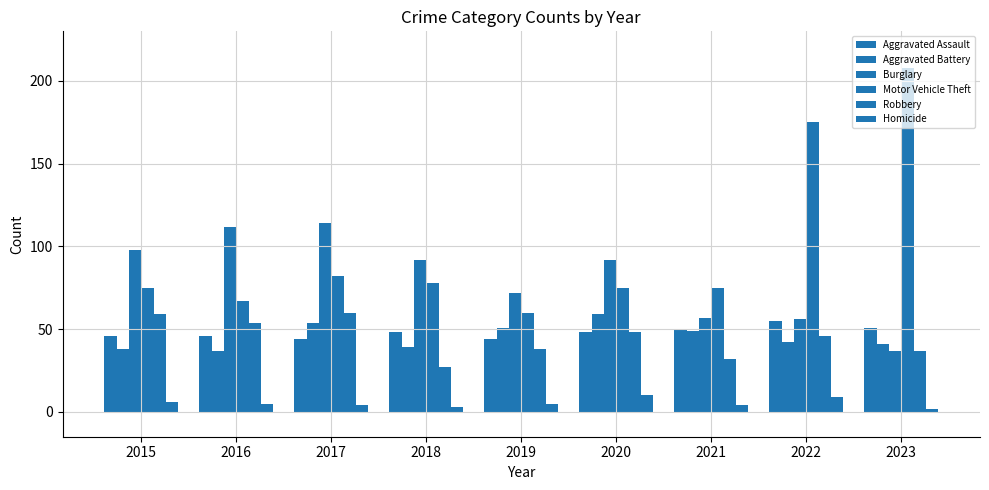

At which label does Burglary reach its peak?

2017